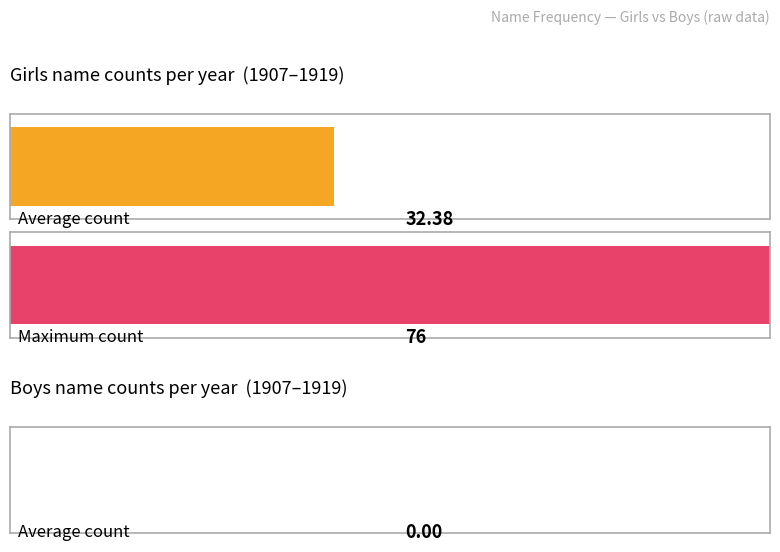

The Boys series shows 0 at 1916. True or false?

True